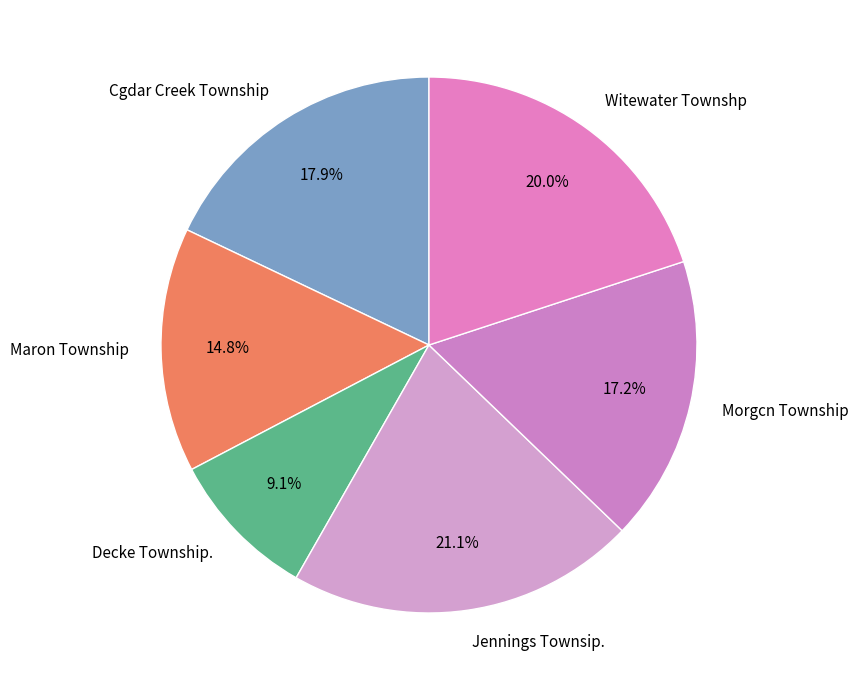

Is it true that Morgcn Township is 2% of the pie?

False